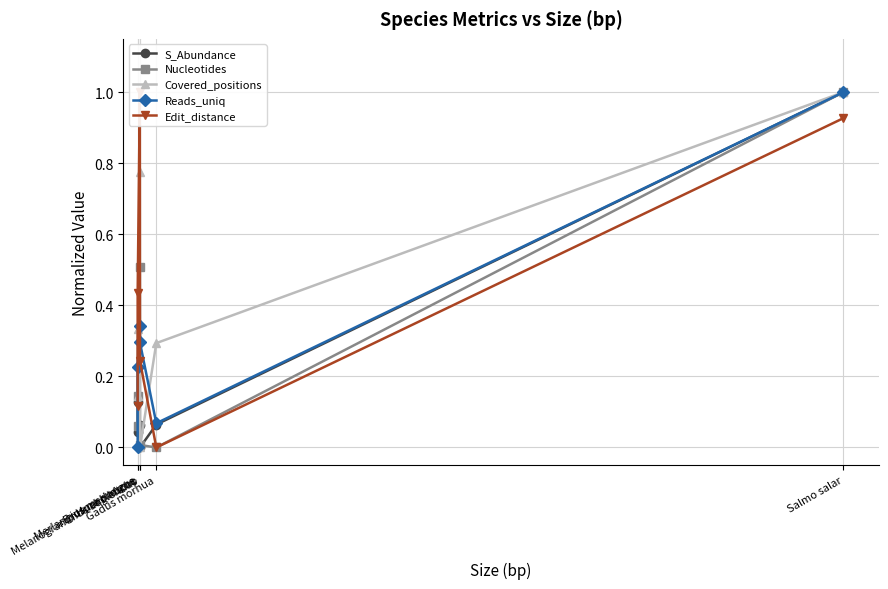

What is the difference between the highest and lowest values at Gadus morhua?

0.3